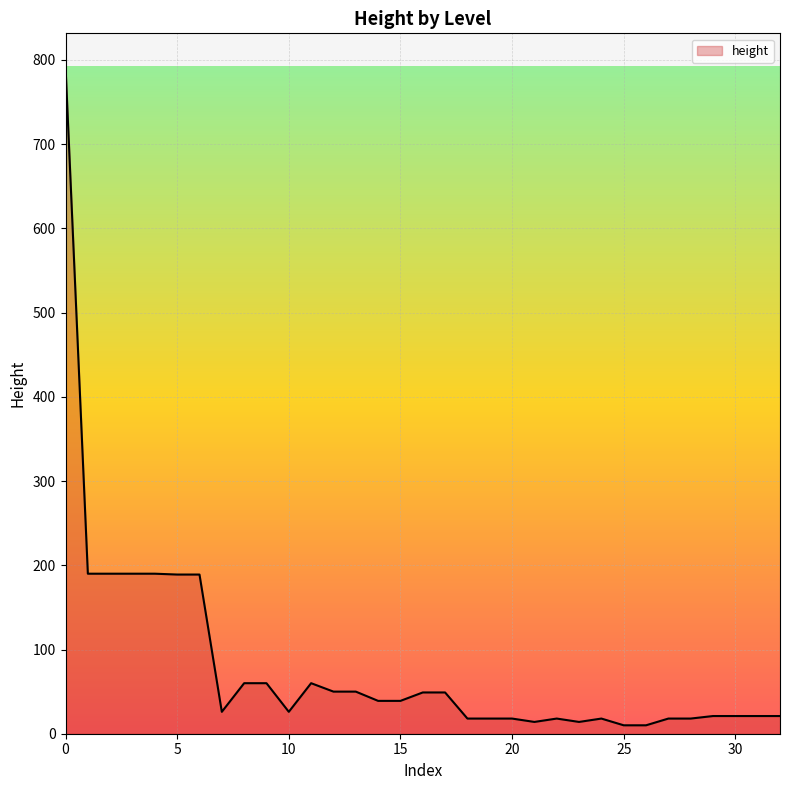

What is the difference between the maximum and second lowest values?

782